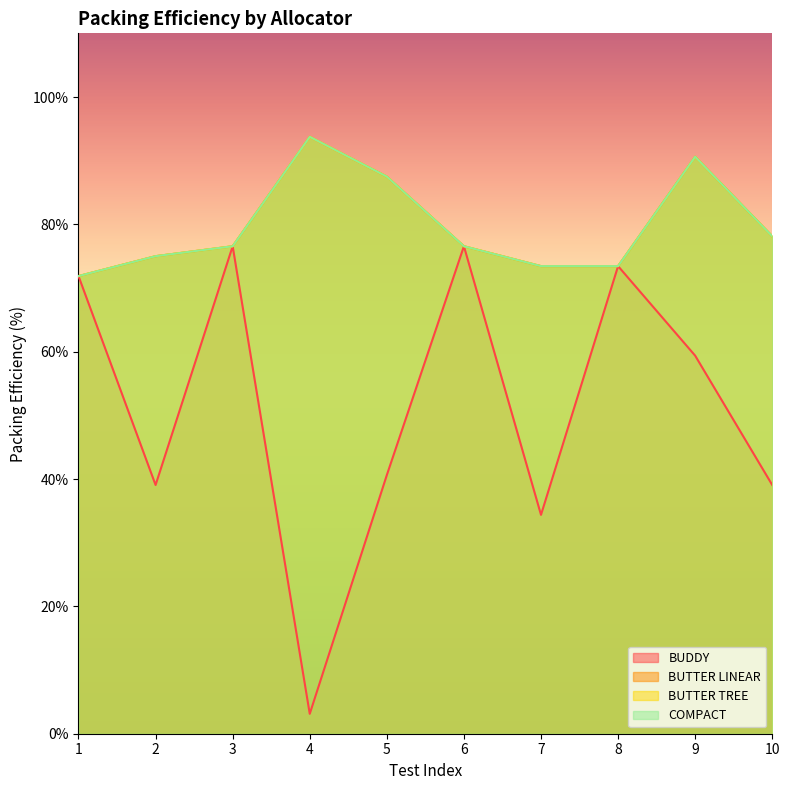

List the labels in order of BUTTER LINEAR value, smallest first.

1, 7, 8, 2, 3, 6, 10, 5, 9, 4